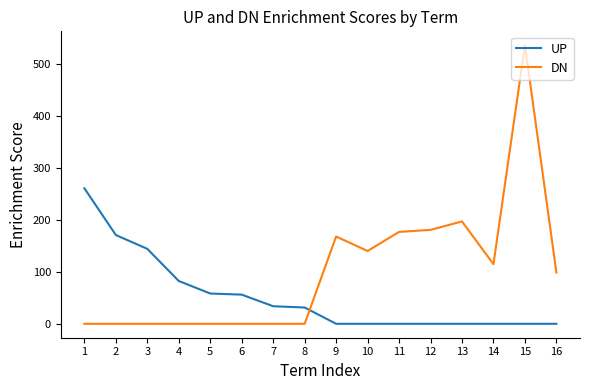

At 16, list the series in order from largest to smallest.

DN, UP